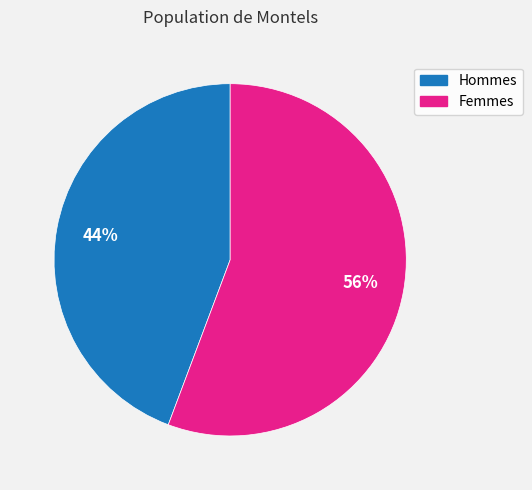

Is there any slice that represents more than half of the pie?

Yes